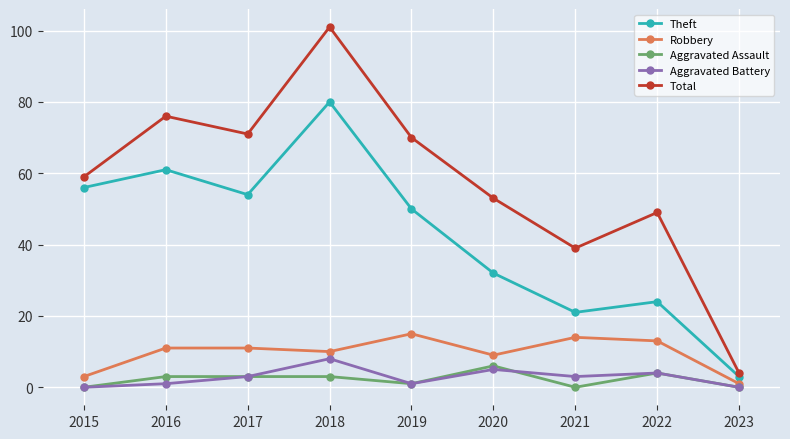

What is the difference between the maximum and second lowest values in the Aggravated Battery series?

8